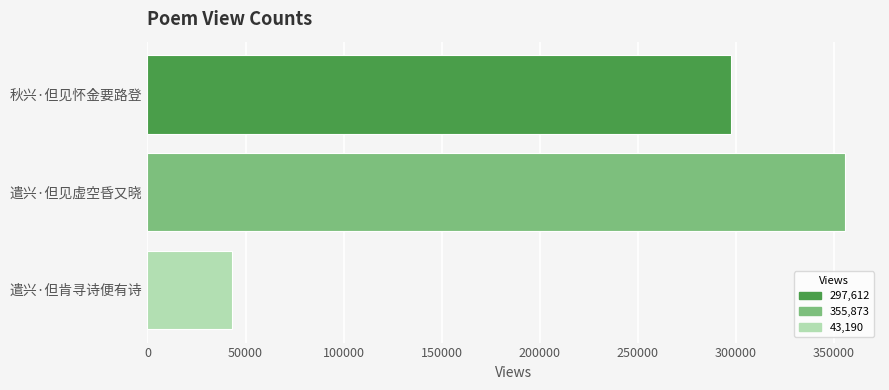

How many values are between 43190 and 355873?

3